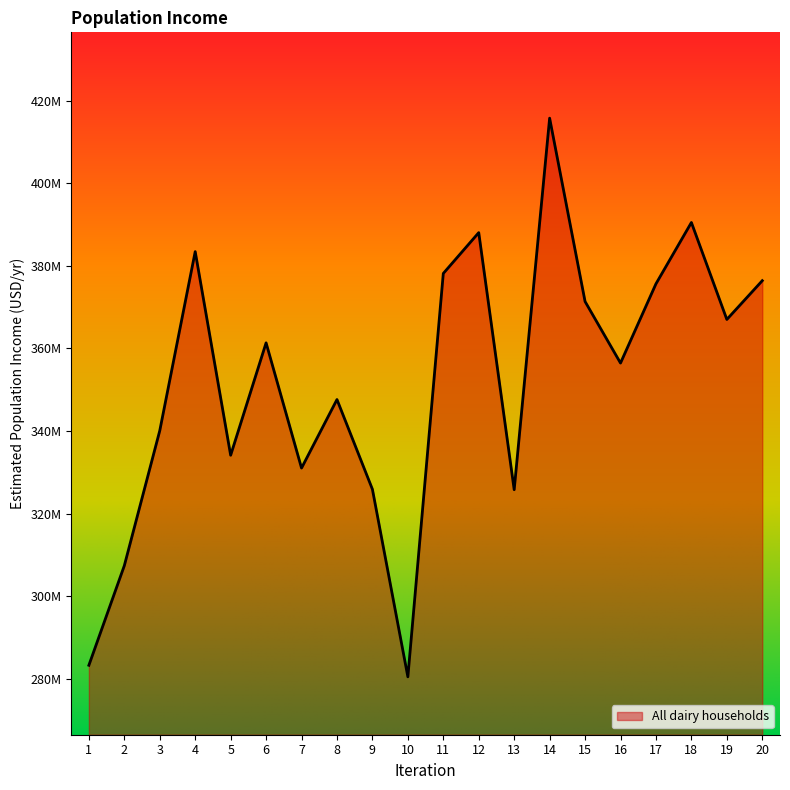

Does the chart display data point markers on the line(s)?

No